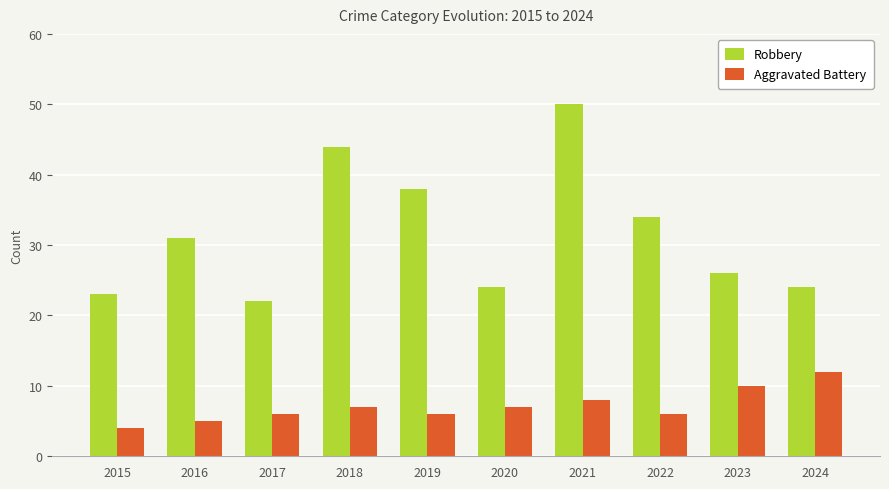

Which series changed the most between 2019 and 2021?

Robbery